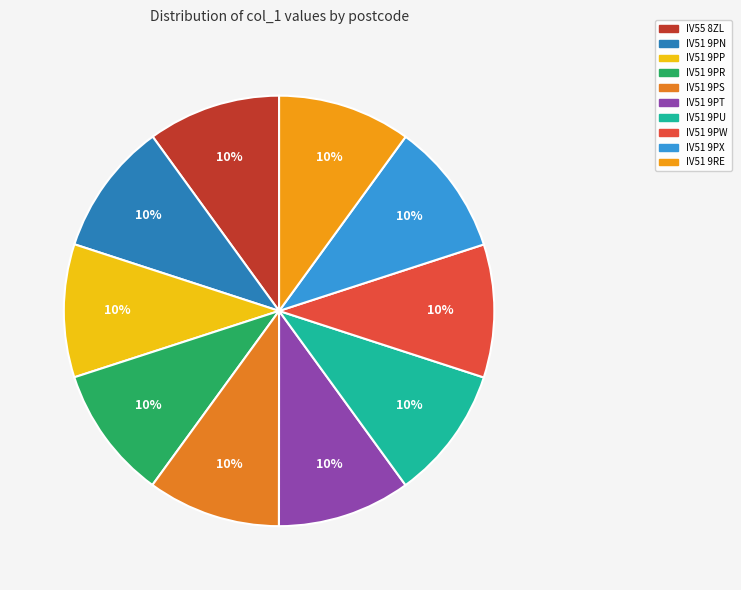

Rank the categories by value from highest to lowest.

IV51 9PU, IV51 9PX, IV51 9PN, IV51 9PT, IV51 9PS, IV51 9RE, IV51 9PR, IV51 9PP, IV51 9PW, IV55 8ZL